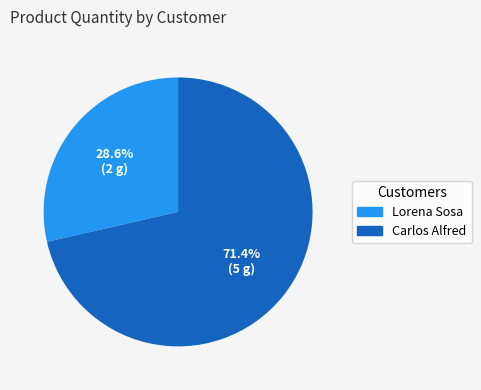

What is the majority slice?

Carlos Alfred